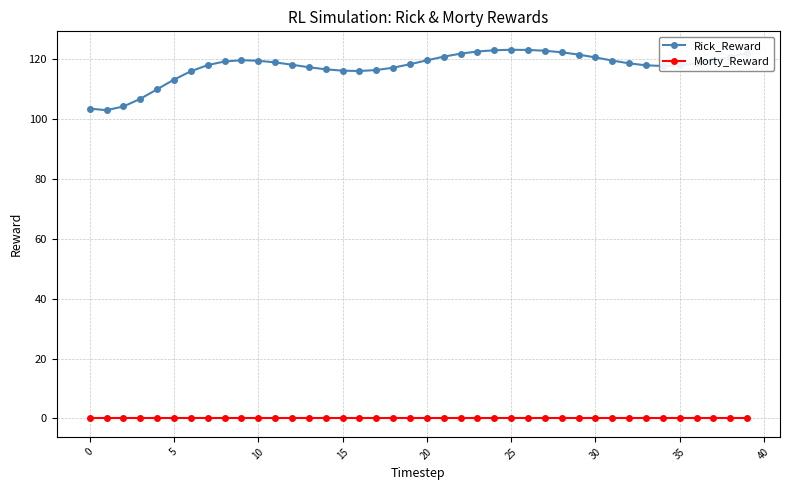

List the series in order of their peak value, highest first.

Rick_Reward, Morty_Reward